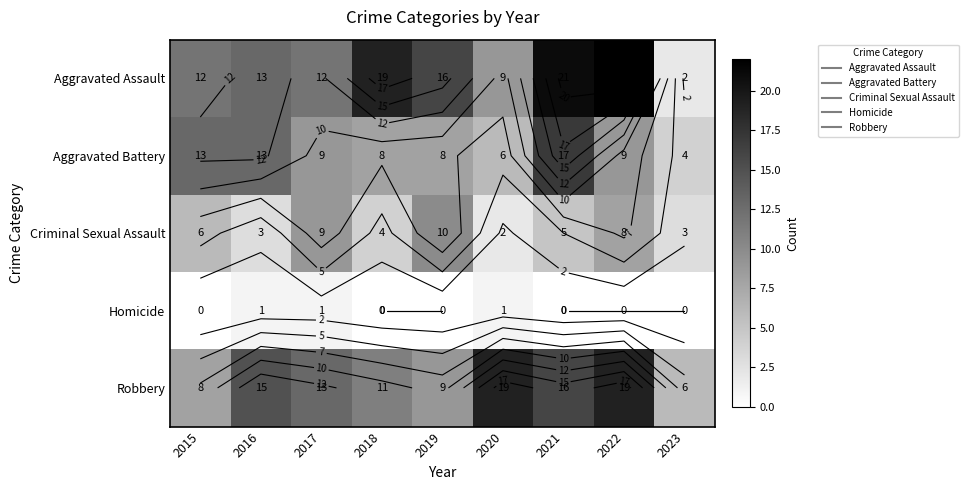

Which series has the largest range (max minus min)?

Aggravated Assault